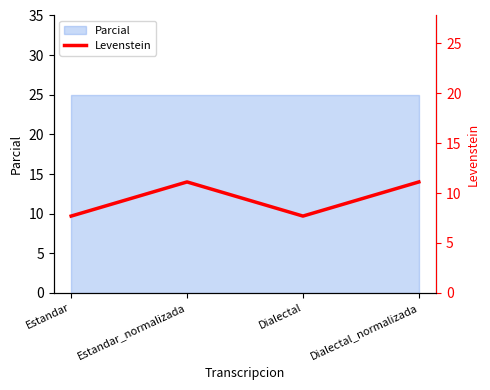

What position from the left is Dialectal?

3